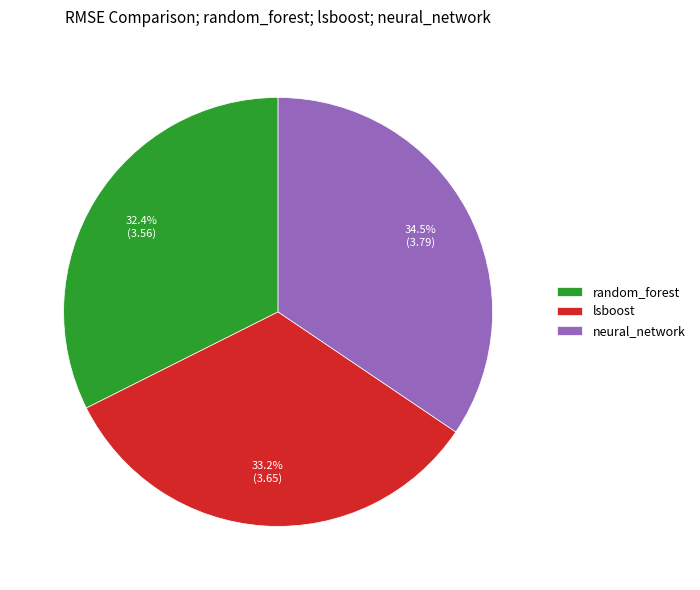

To the nearest percent, what is the combined percentage of random_forest and lsboost?

66%